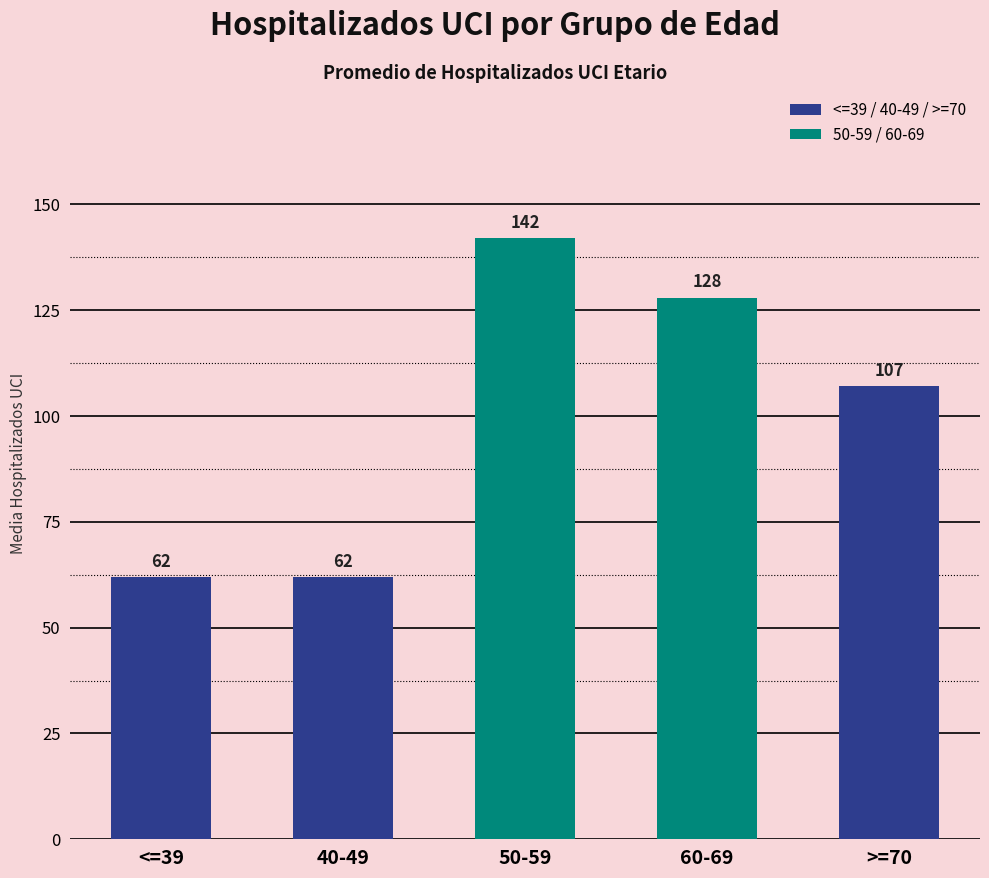

Read the value at 50-59.

142